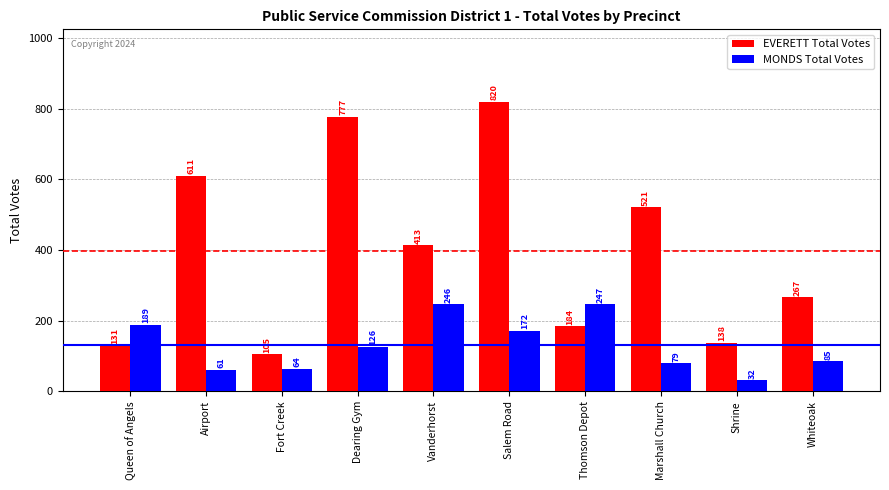

Where is EVERETT Total Votes nearest to the value 462?

Vanderhorst